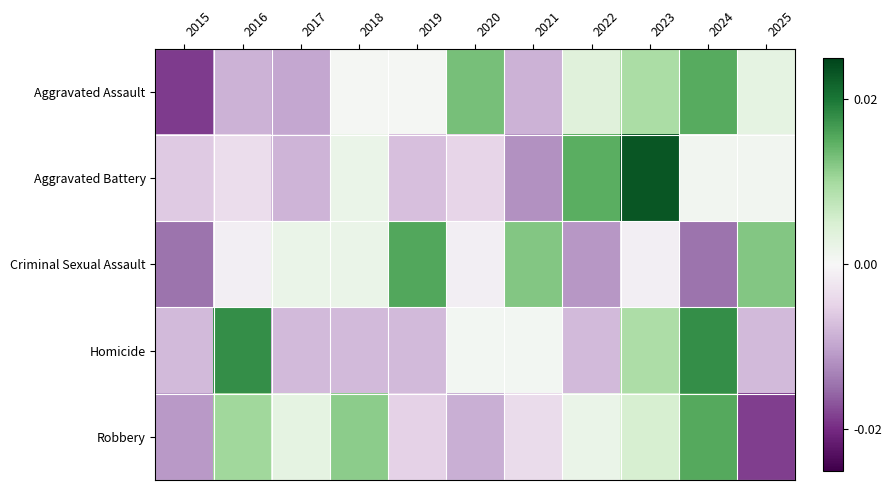

Reading left to right, what are all the values shown in this chart?

Aggravated Assault: 2015=-1.9	2016=-0.9	2017=-1.0	2018=0.1	2019=0.1	2020=1.3	2021=-0.9	2022=0.4	2023=1.0	2024=1.5	2025=0.3
Aggravated Battery: 2015=-0.6	2016=-0.4	2017=-0.8	2018=0.2	2019=-0.7	2020=-0.5	2021=-1.2	2022=1.5	2023=2.3	2024=0.1	2025=0.1
Criminal Sexual Assault: 2015=-1.5	2016=-0.1	2017=0.2	2018=0.2	2019=1.5	2020=-0.1	2021=1.2	2022=-1.1	2023=-0.1	2024=-1.5	2025=1.2
Homicide: 2015=-0.8	2016=1.8	2017=-0.8	2018=-0.8	2019=-0.8	2020=0.1	2021=0.1	2022=-0.8	2023=0.9	2024=1.8	2025=-0.8
Robbery: 2015=-1.1	2016=1.0	2017=0.3	2018=1.2	2019=-0.5	2020=-0.9	2021=-0.4	2022=0.2	2023=0.5	2024=1.5	2025=-1.8